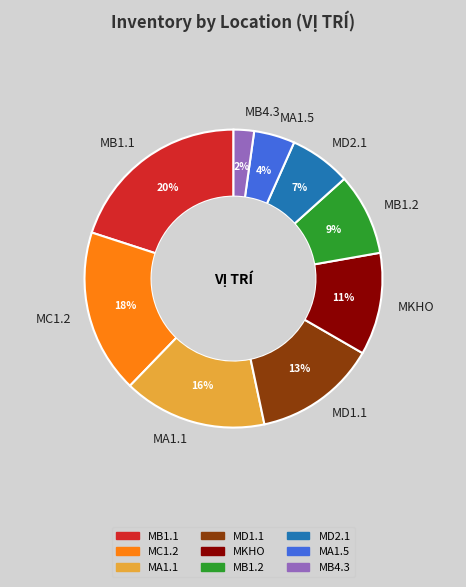

Which slice is the largest?

MB1.1